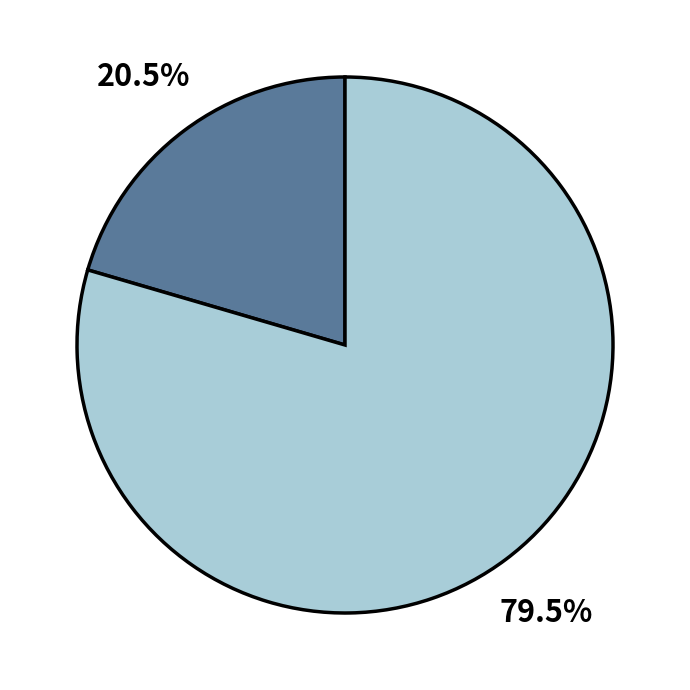

Is there any slice that represents more than half of the pie?

Yes